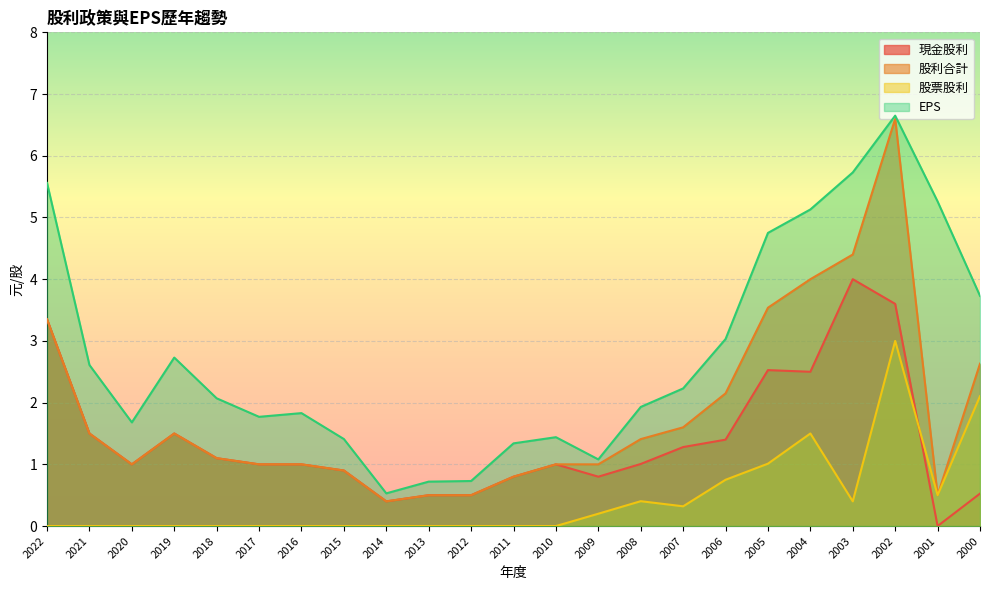

Where is 股票股利 nearest to the value 1?

2005